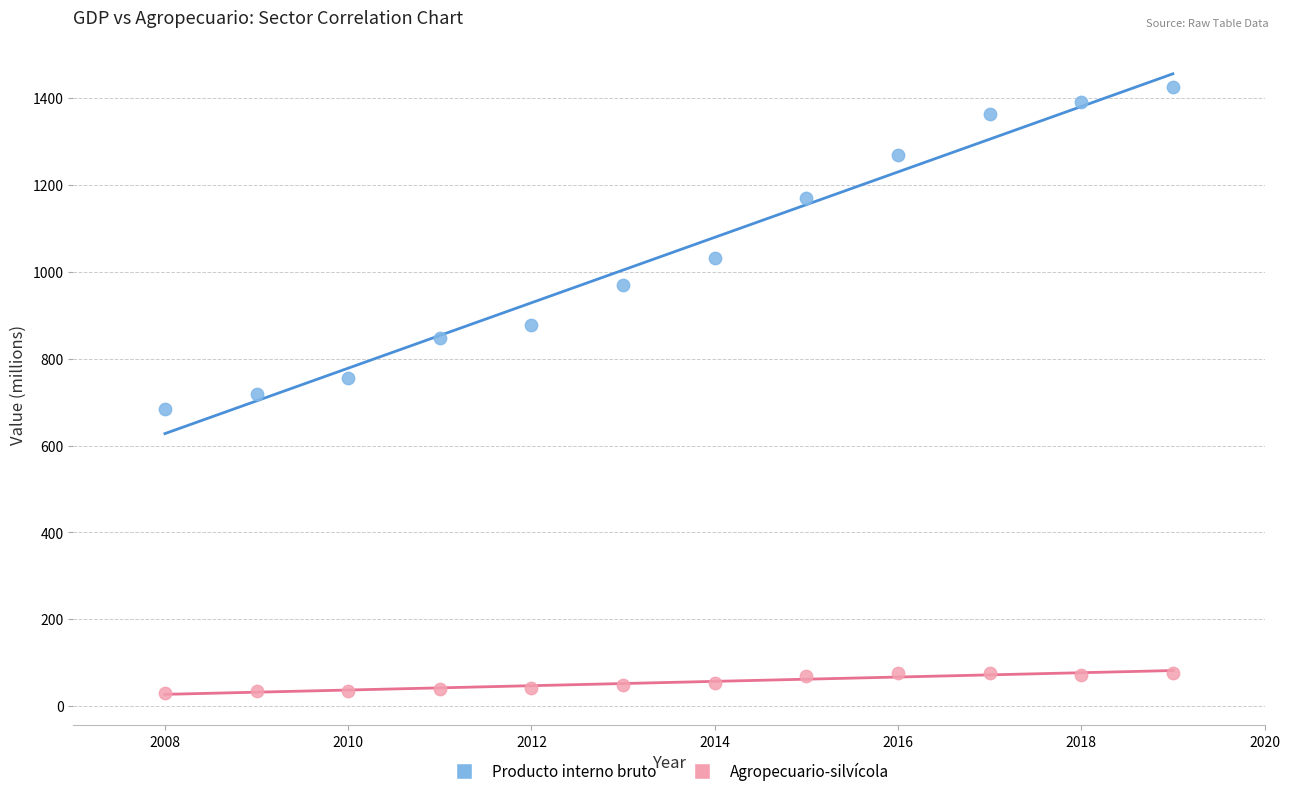

Which series reaches the maximum Y coordinate?

Producto interno bruto